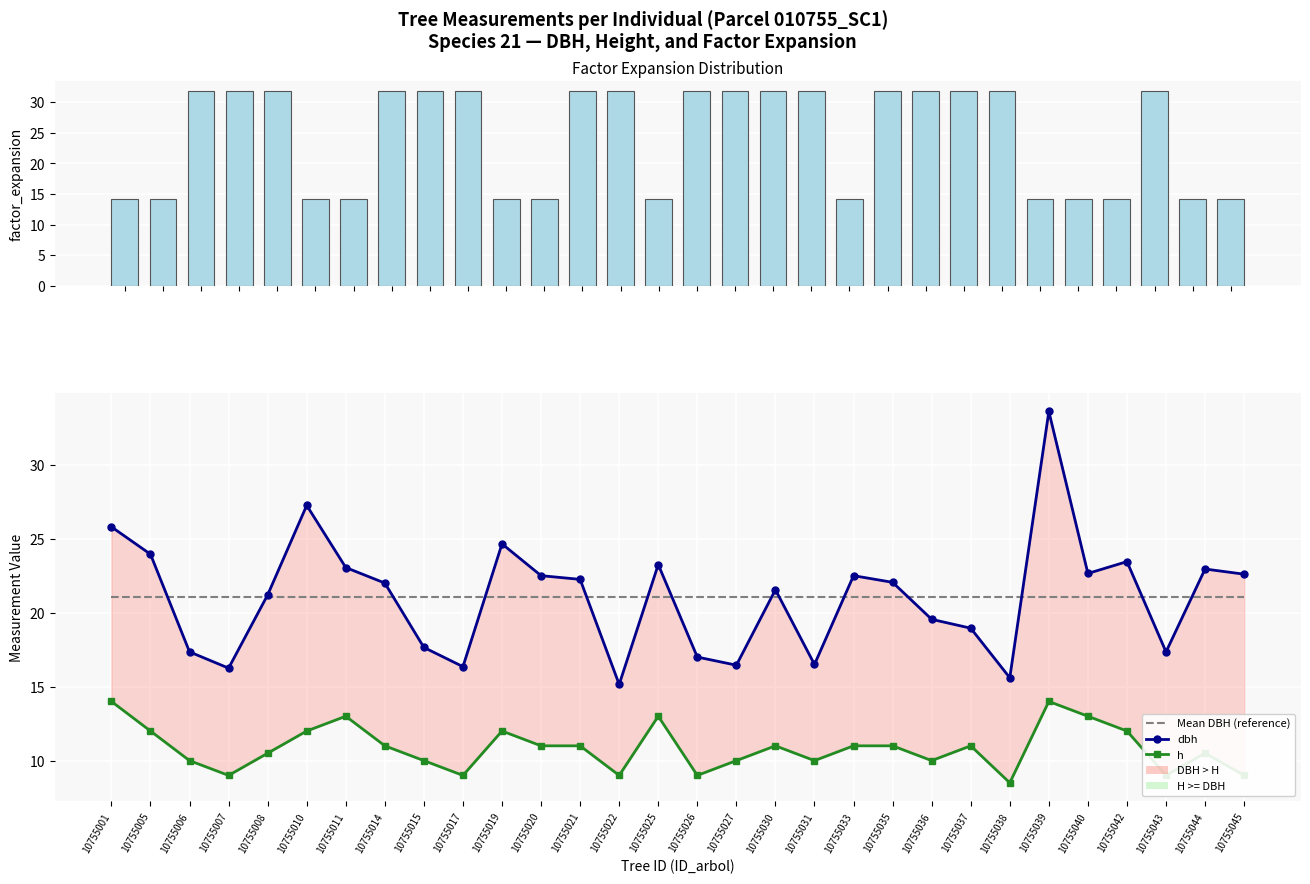

Rank the series at 10755011 from lowest to highest value.

h, factor_expansion, Mean DBH (reference), dbh